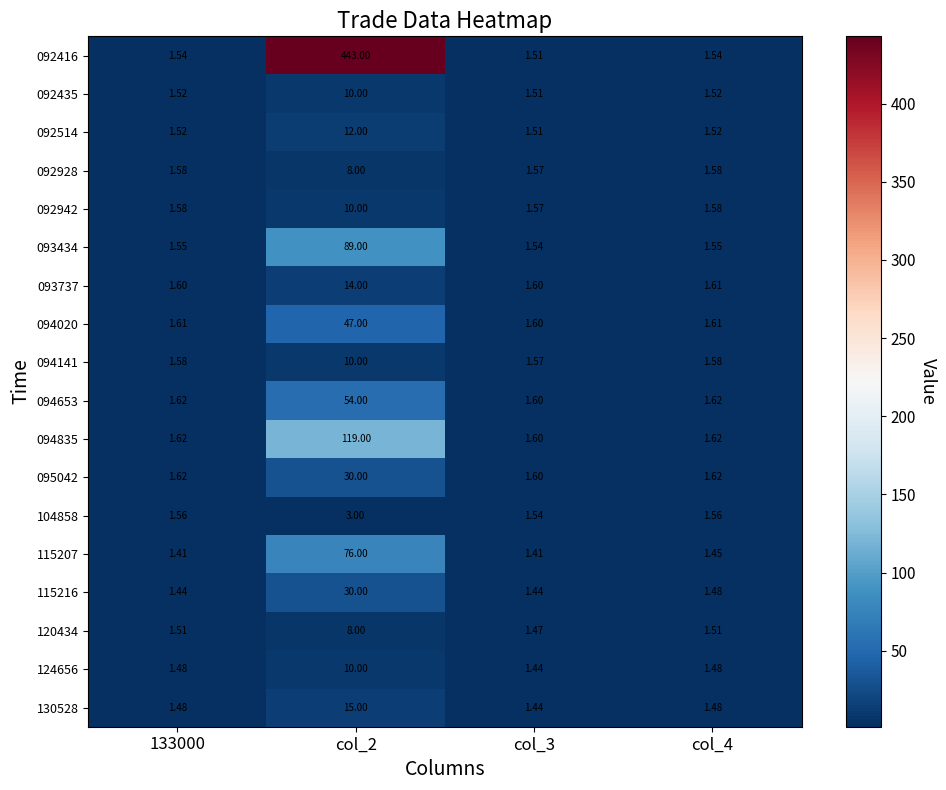

How many series are shown in this chart?

18